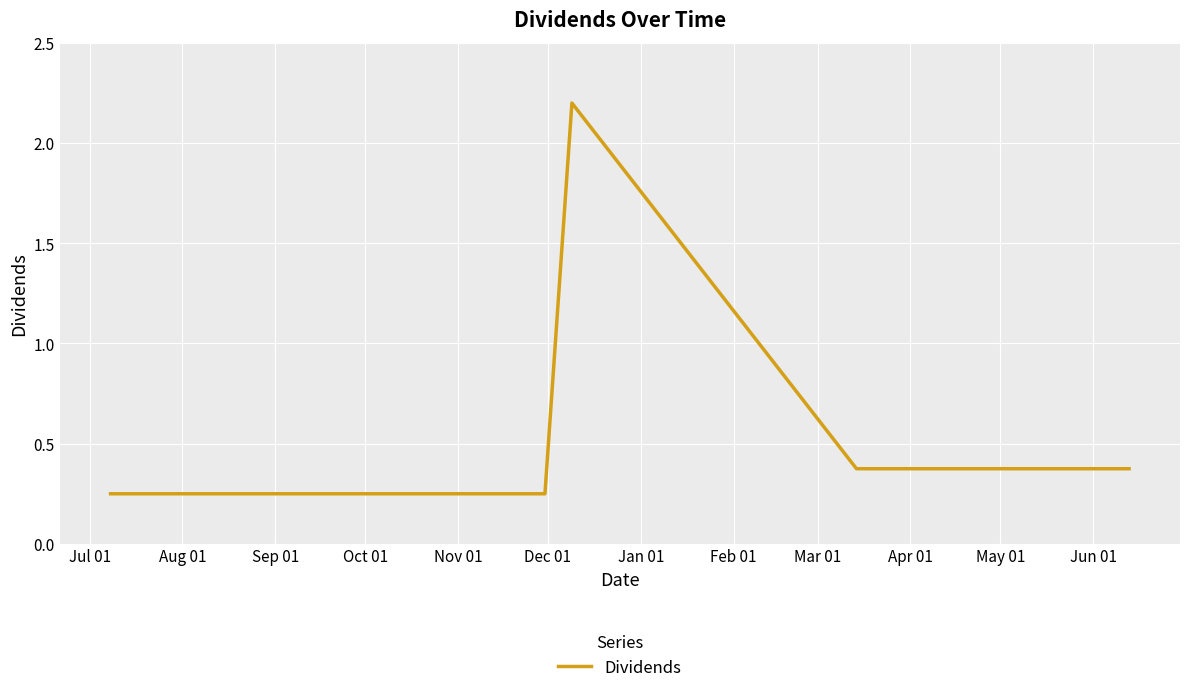

True or false: there are more than 0 points higher than both neighbors.

True